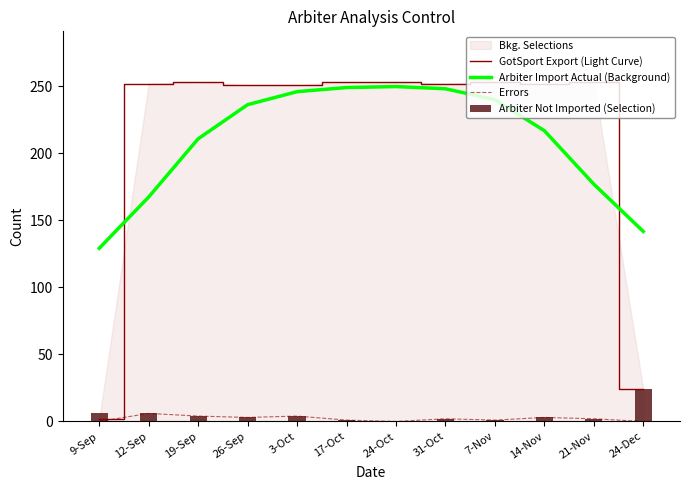

What position from the left is 12-Sep?

2